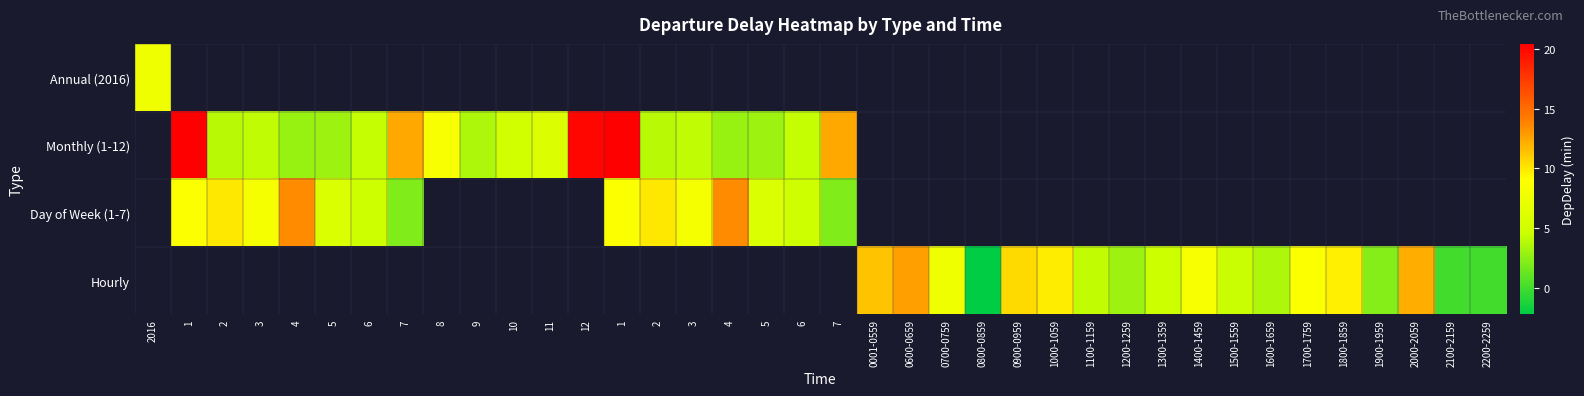

Which category has the lowest value across all series?

0800-0859